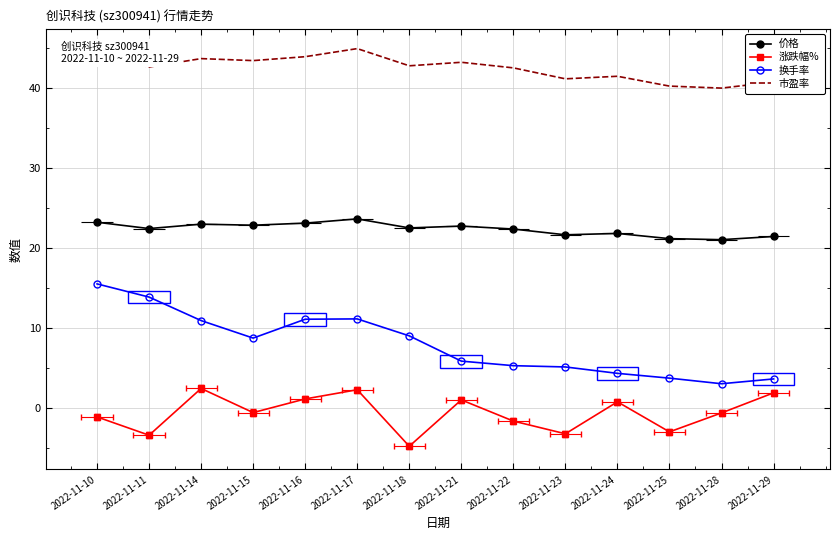

True or false: 价格 and 换手率 cross at least once.

False